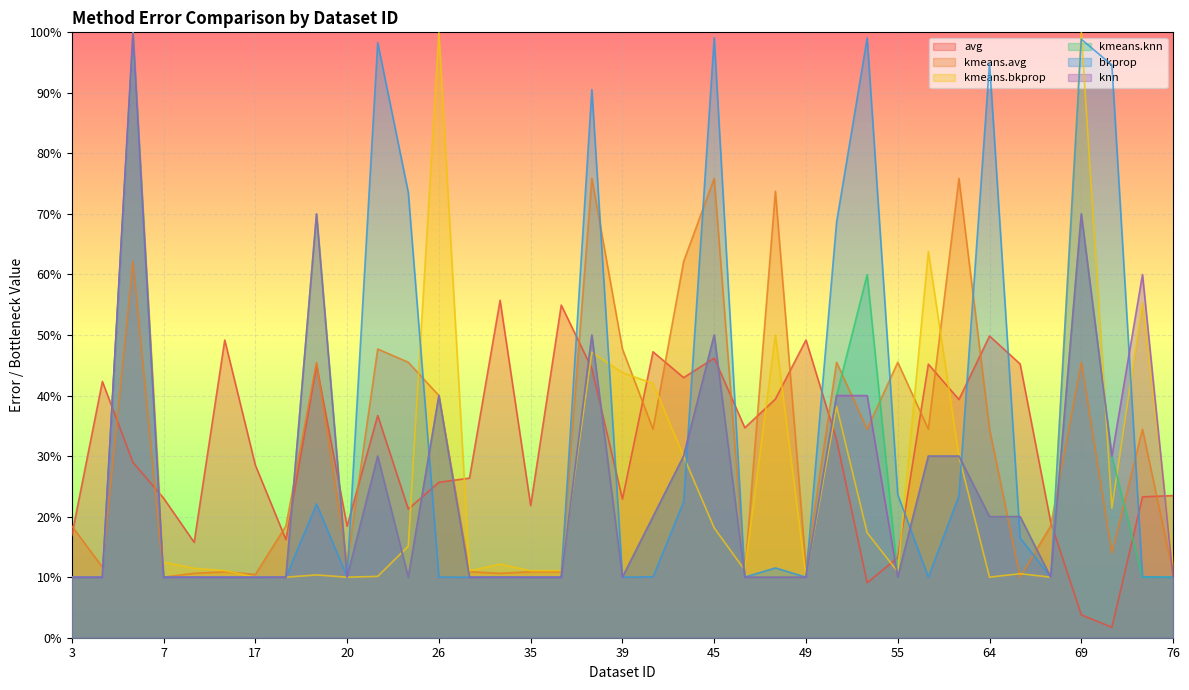

What are all the series names shown in the legend?

avg, kmeans.avg, kmeans.bkprop, kmeans.knn, bkprop, knn